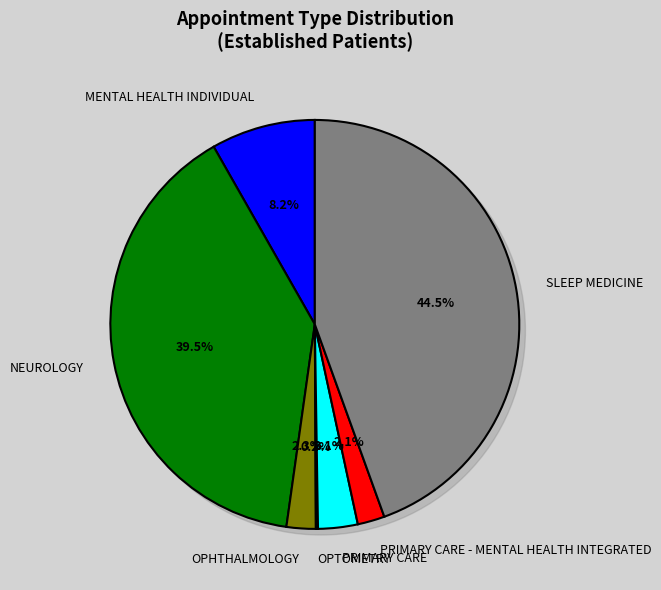

What percentage is the SLEEP MEDICINE slice, to the nearest percent?

44%